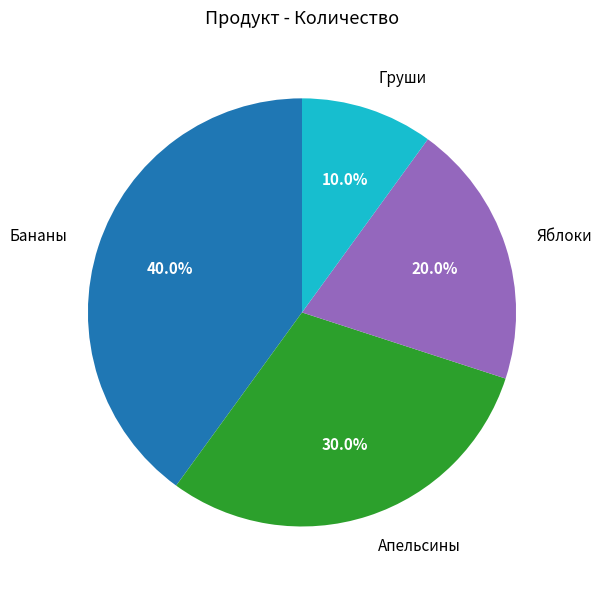

Approximately how many times larger is the value at Апельсины compared to Яблоки?

1.5